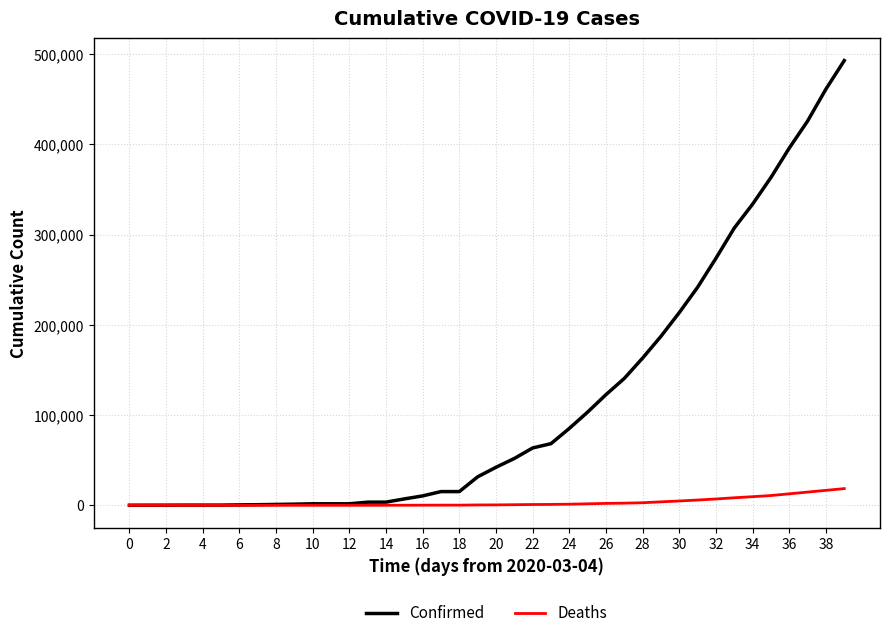

Which series has the largest range (max minus min)?

Confirmed